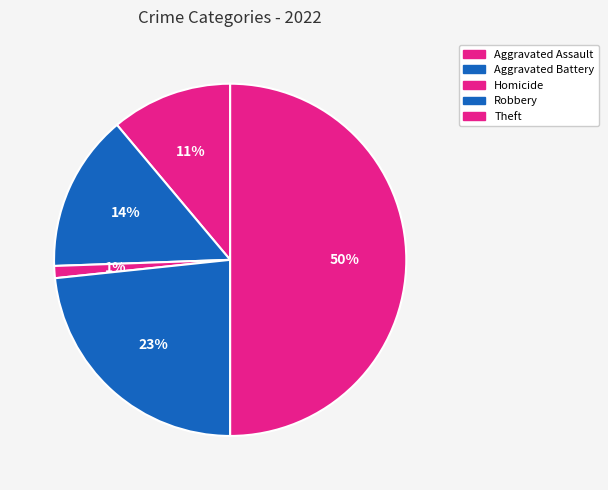

Which slice is the largest?

Theft